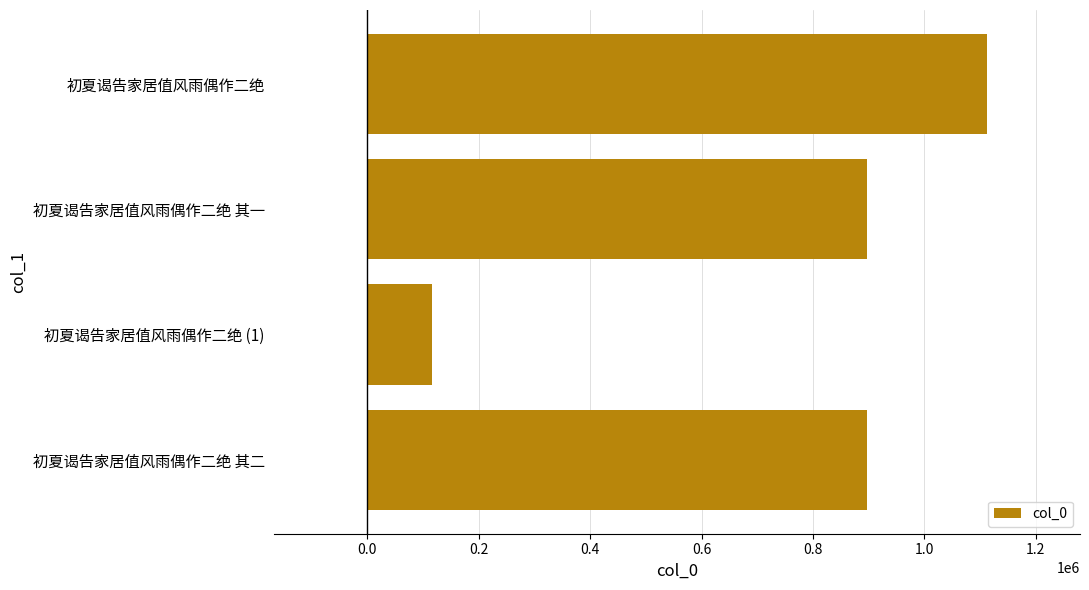

Which category has the highest value across all series?

初夏谒告家居值风雨偶作二绝